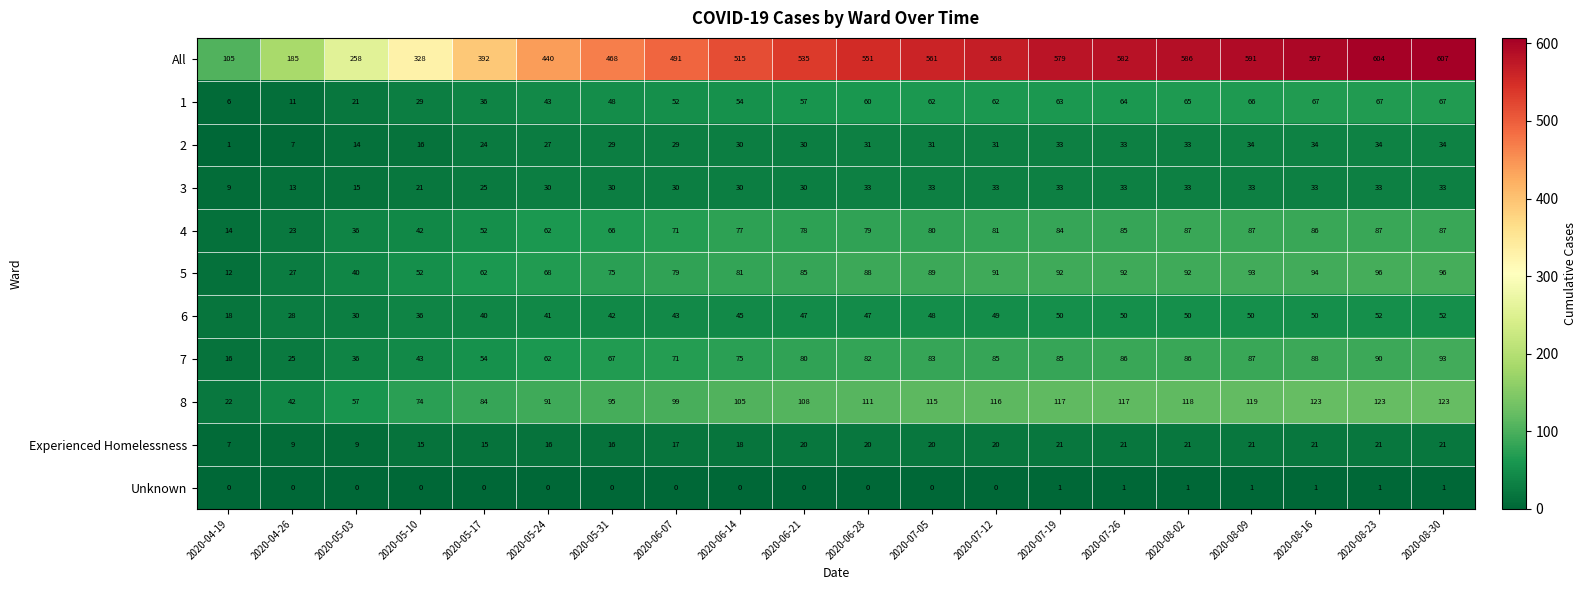

Rank the series by their maximum value, from highest to lowest.

All, 8, 5, 7, 4, 1, 6, 2, 3, Experienced Homelessness, Unknown